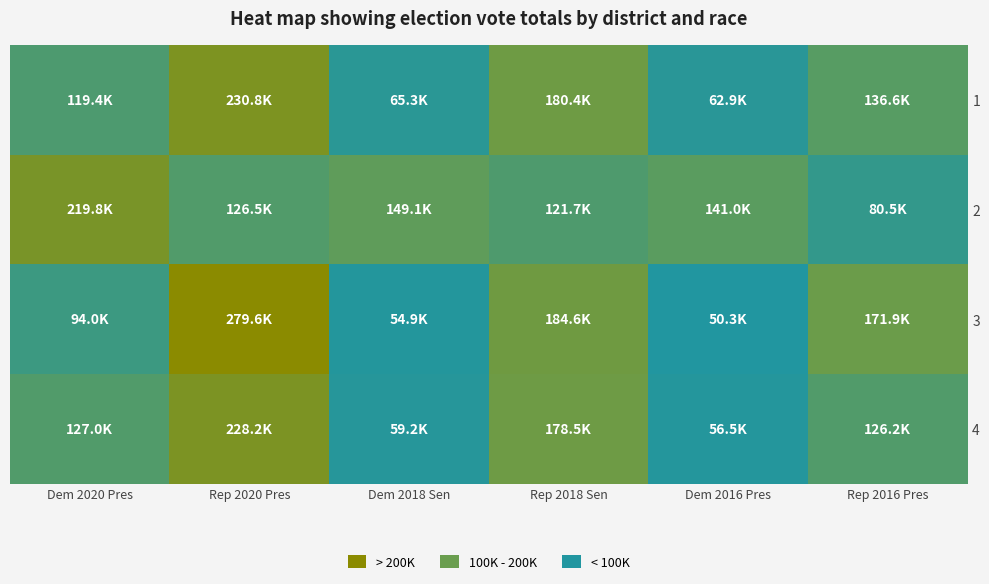

Rank the series at Dem 2016 Pres from highest to lowest value.

2, 1, 4, 3